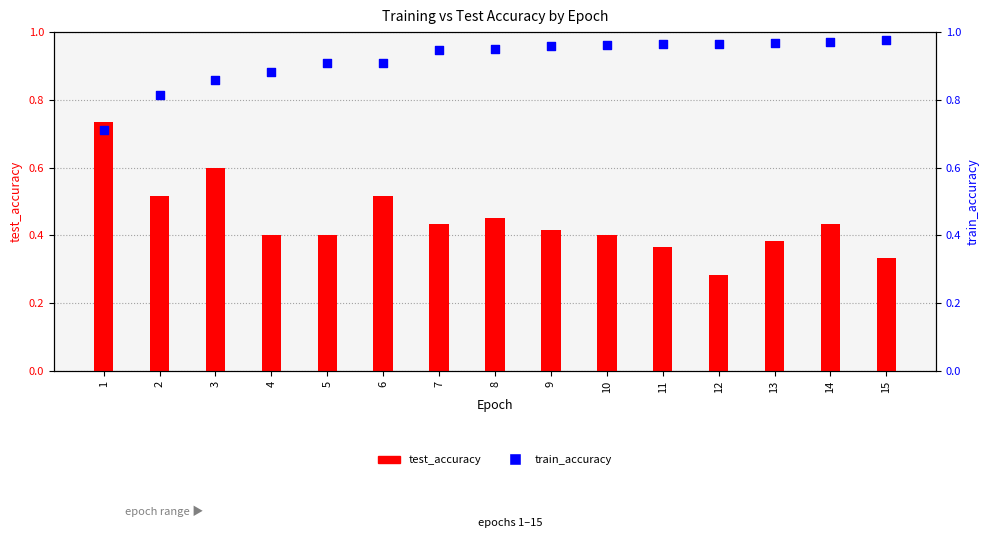

Which series reaches the minimum Y coordinate?

test_accuracy